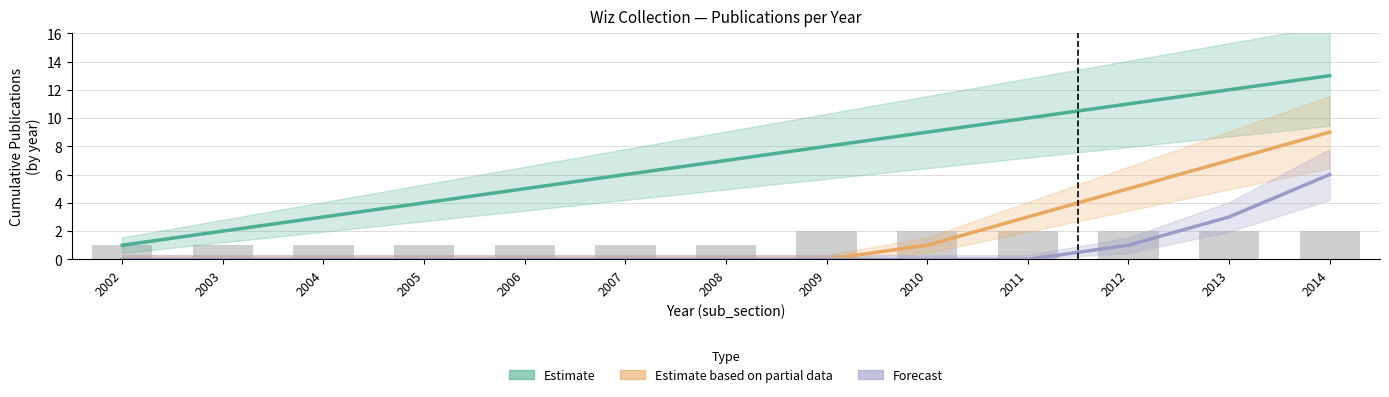

At 2011, list the series in order from smallest to largest.

Forecast, Estimate based on partial data, Estimate